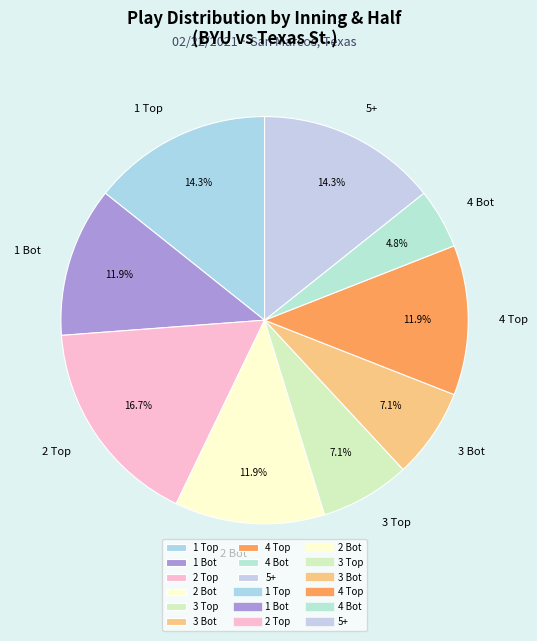

What portion of the pie excludes 3 Bot?

92.9%